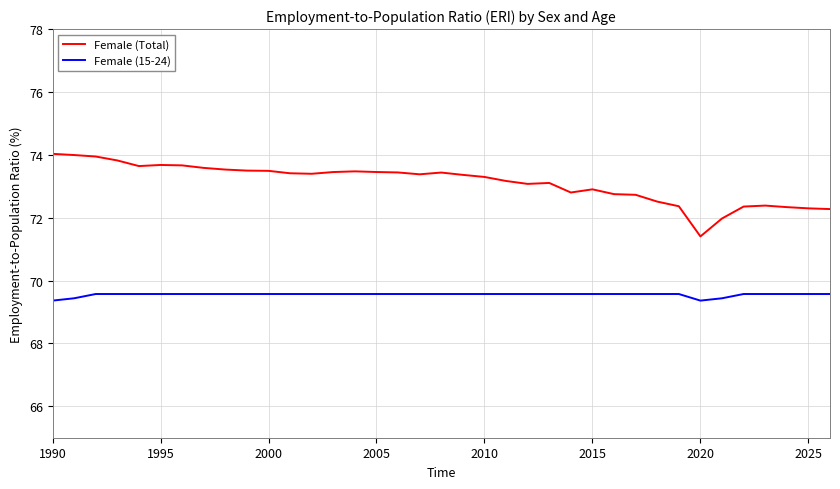

What is the maximum value for Female (15-24)?

69.6